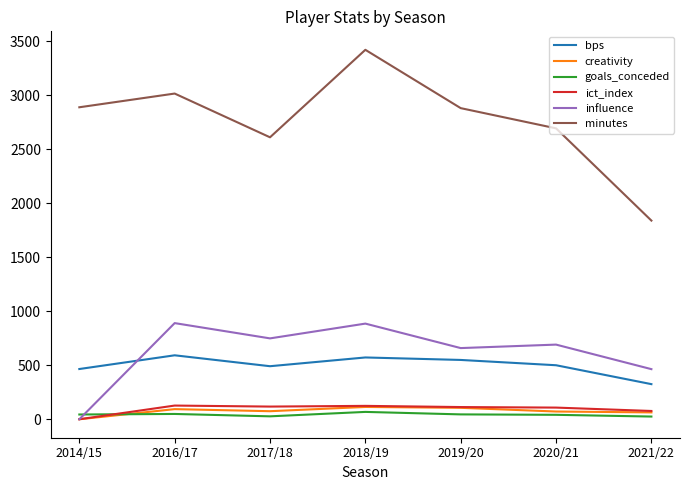

Which series has the largest total across all categories?

minutes